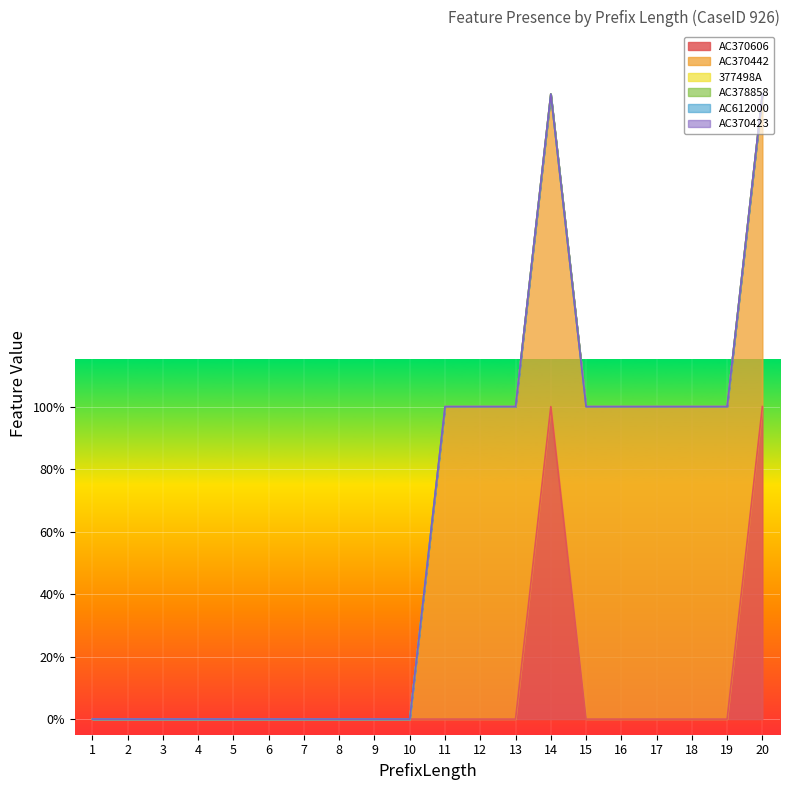

At which category does AC370606 reach its first local peak?

14